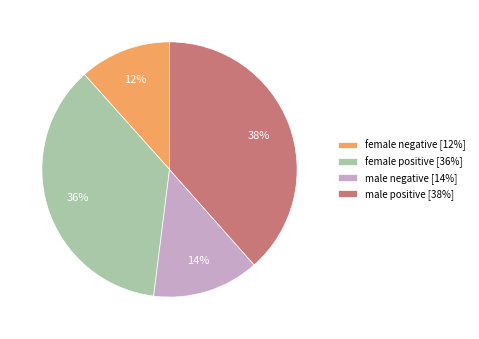

Is there any slice that represents more than half of the pie?

No